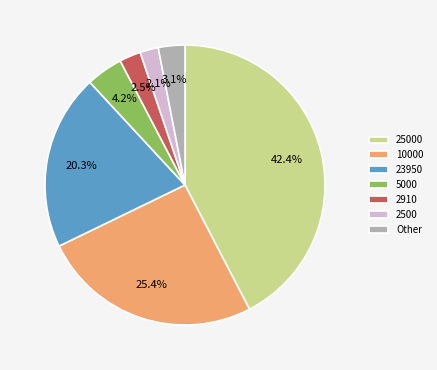

Count the number of slices in the pie.

7